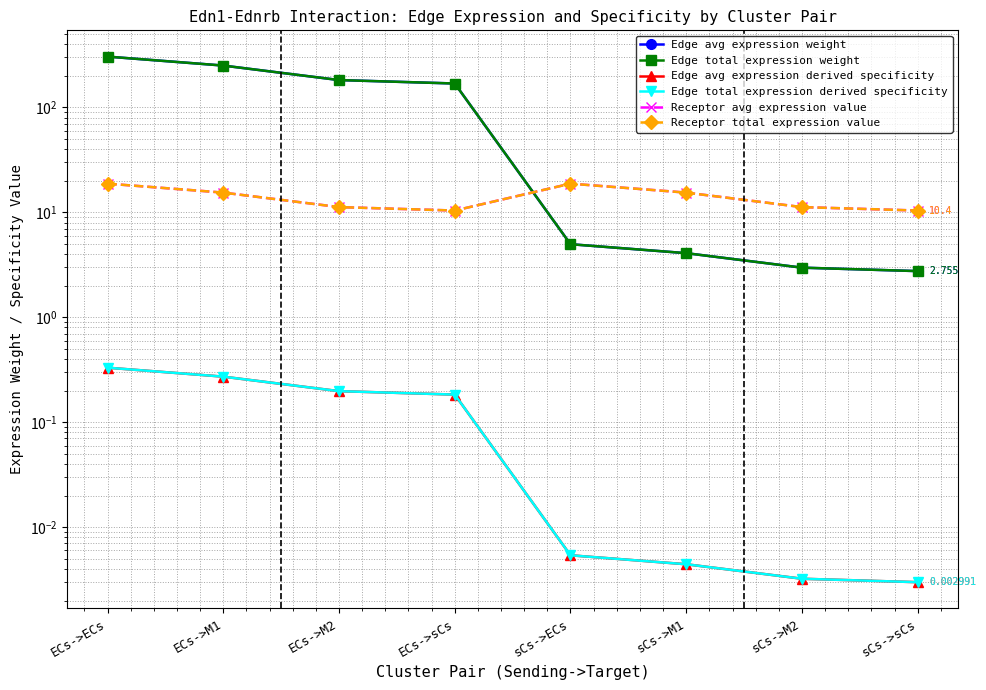

At which label does Edge total expression weight reach its peak?

ECs->ECs